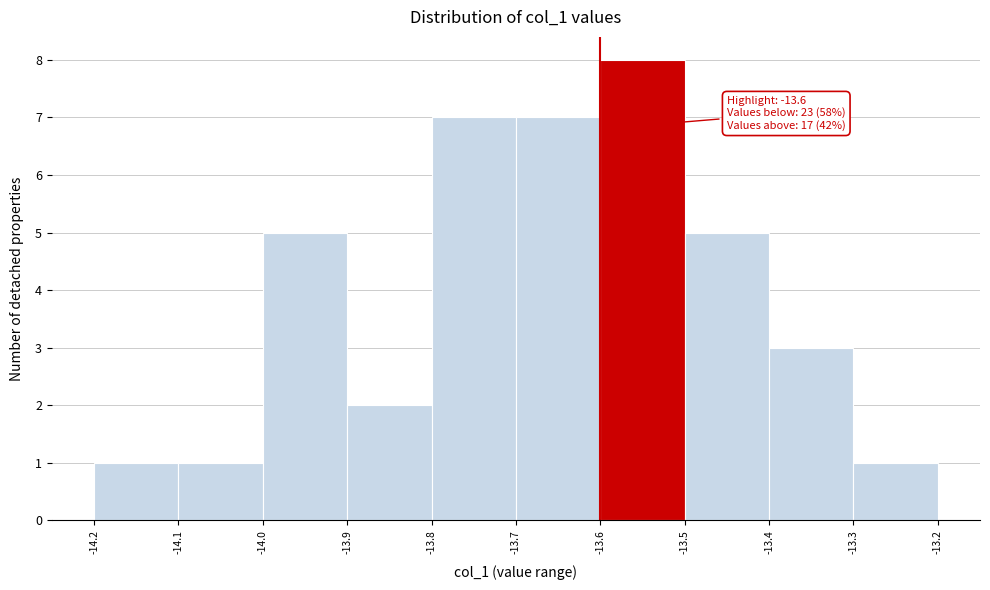

Over which range of the x-axis is the bar tallest?

-13.6 to -13.5